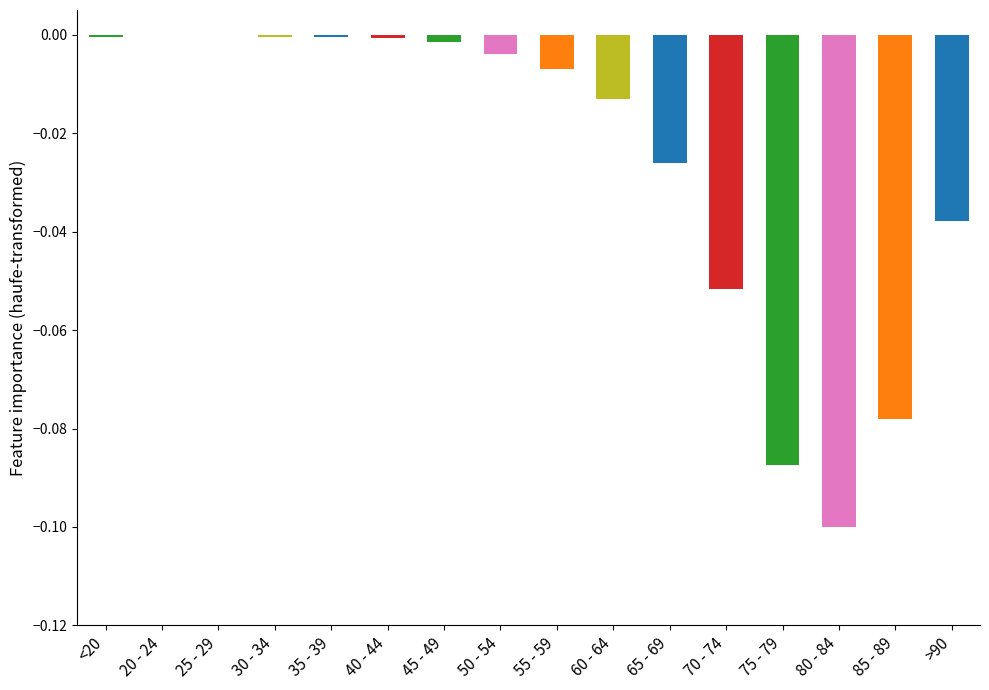

True or false: the data shows -0.0 at 50 - 54.

True